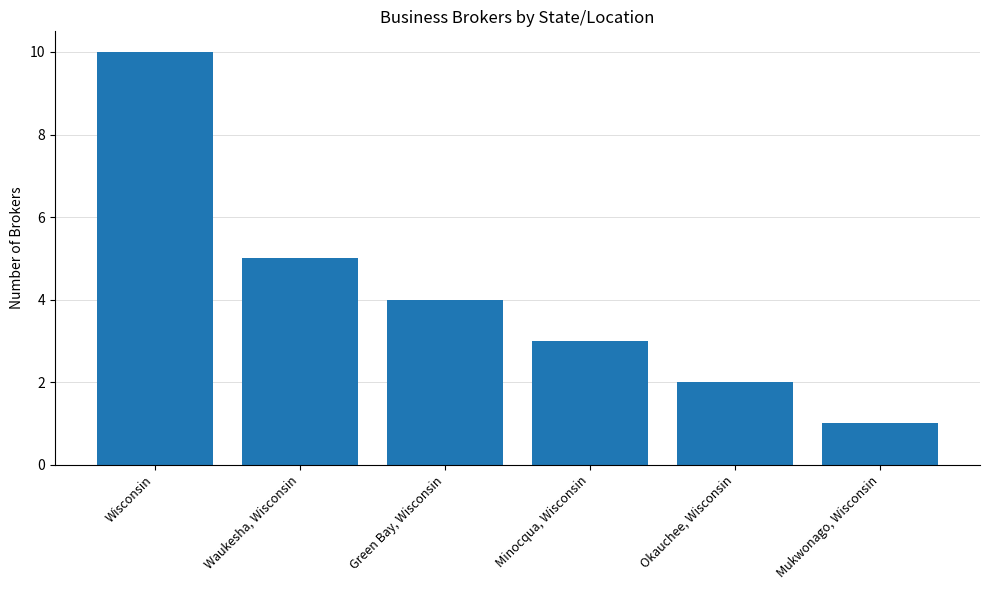

Approximately how many times larger is the value at Waukesha, Wisconsin compared to Wisconsin?

0.5